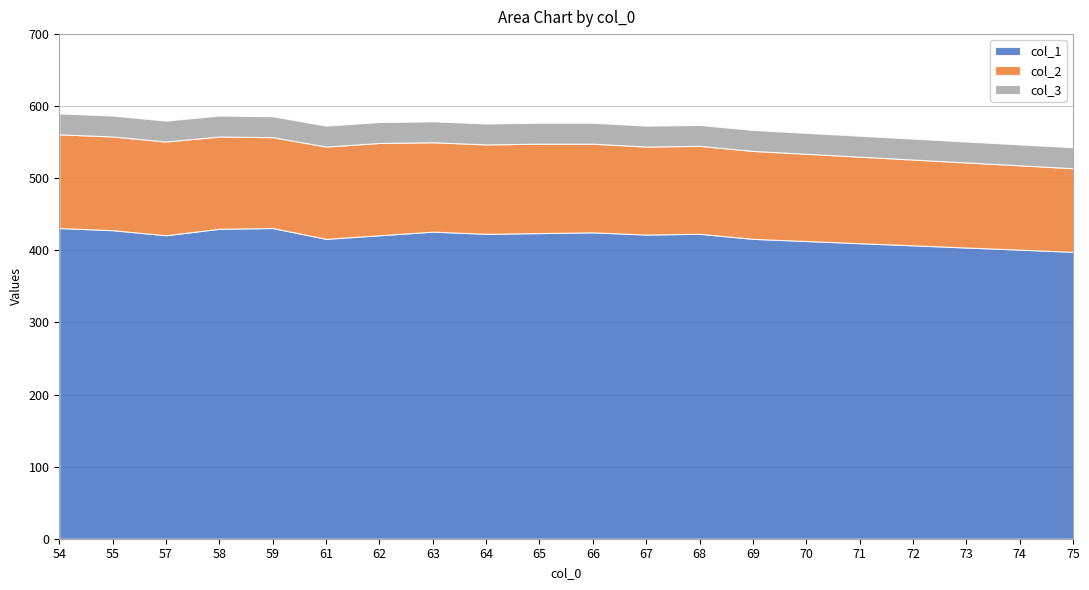

How many values in the col_1 series are below 422?

10